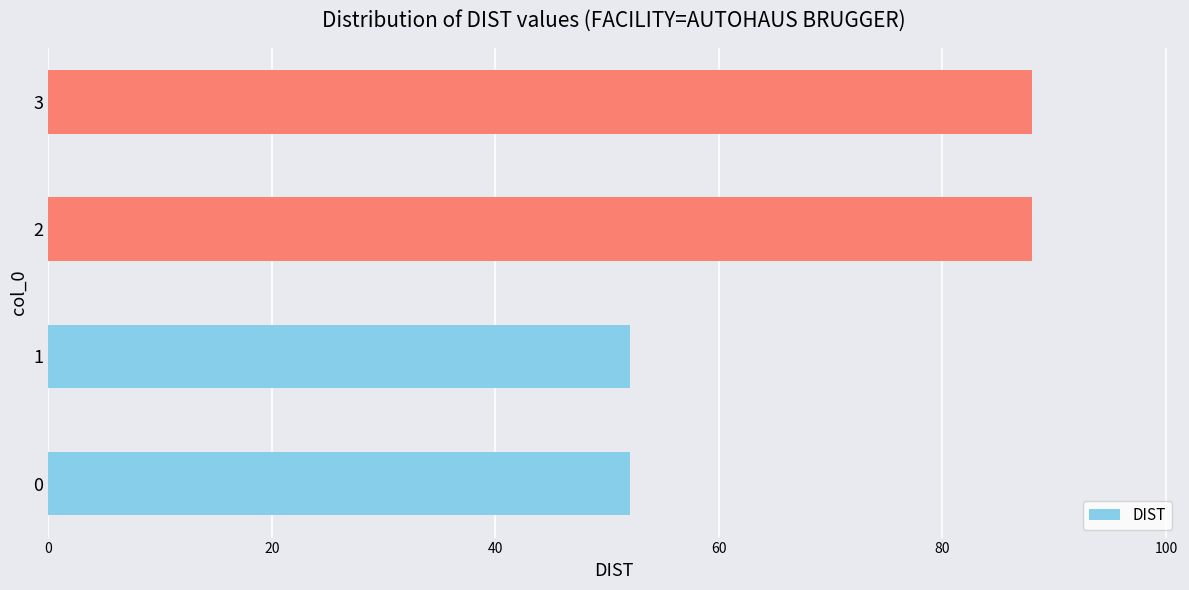

The chart shows a value of 133 at 3. True or false?

False